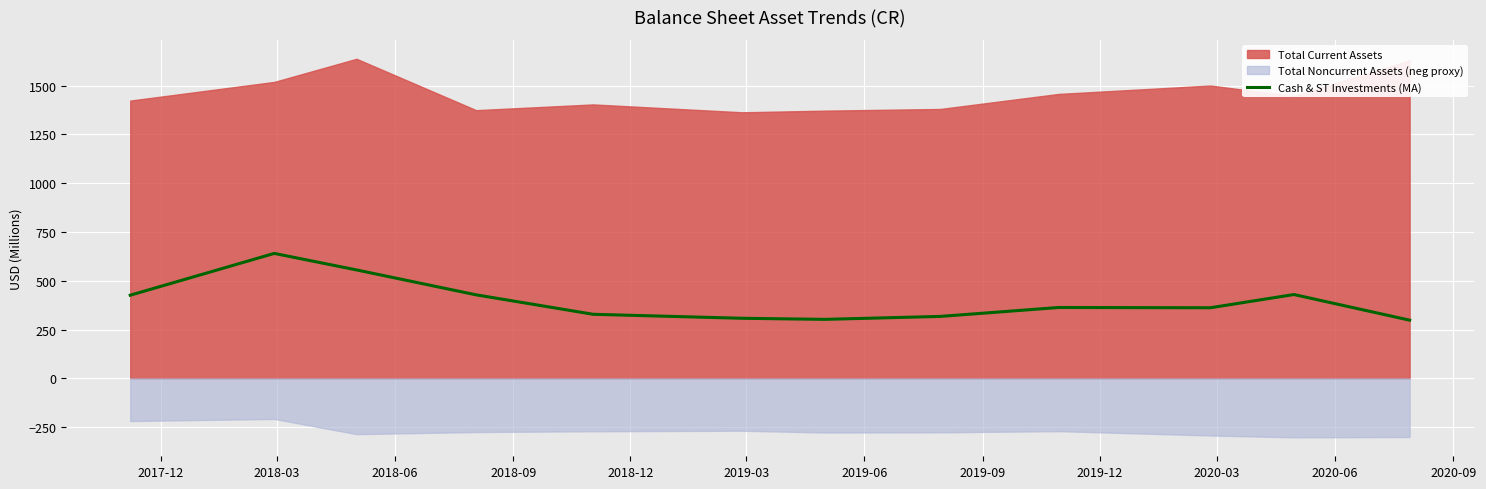

What is the minimum value for Cash & ST Investments (MA)?

298.3